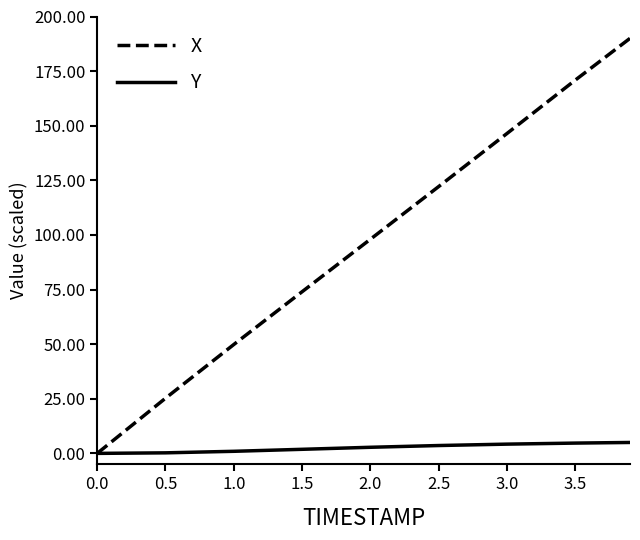

Rank the series by their average value, from lowest to highest.

Y, X